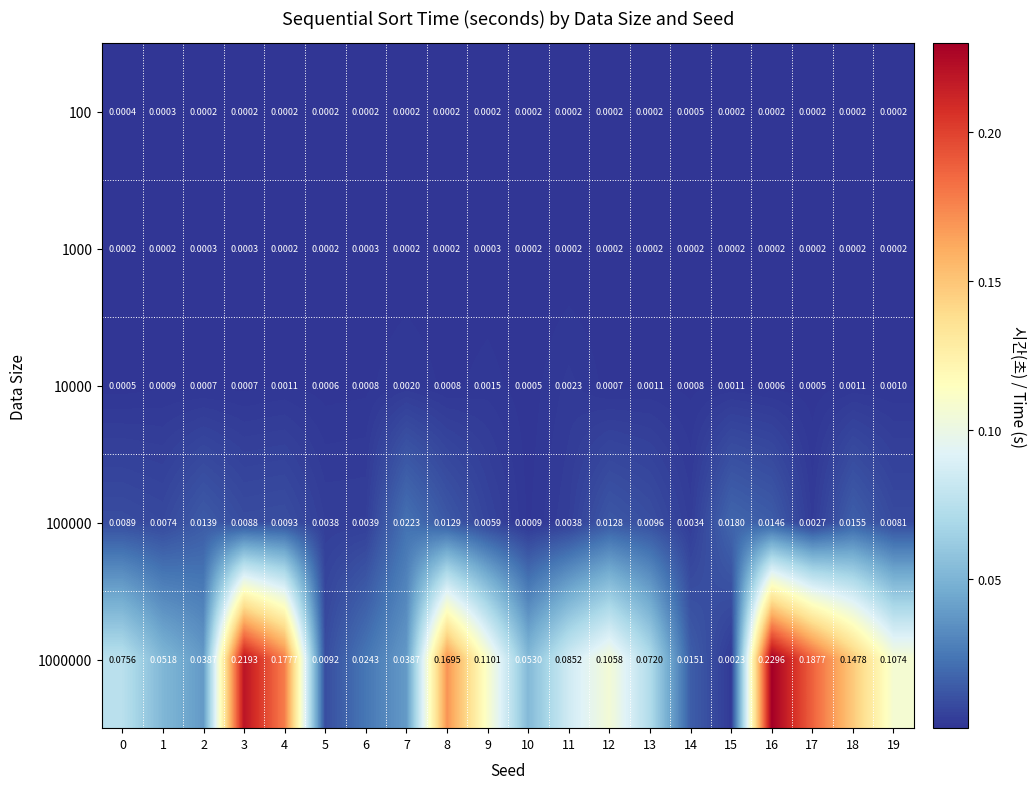

Is the value of 1000000 at 6 greater than the value of 100 at 2?

Yes